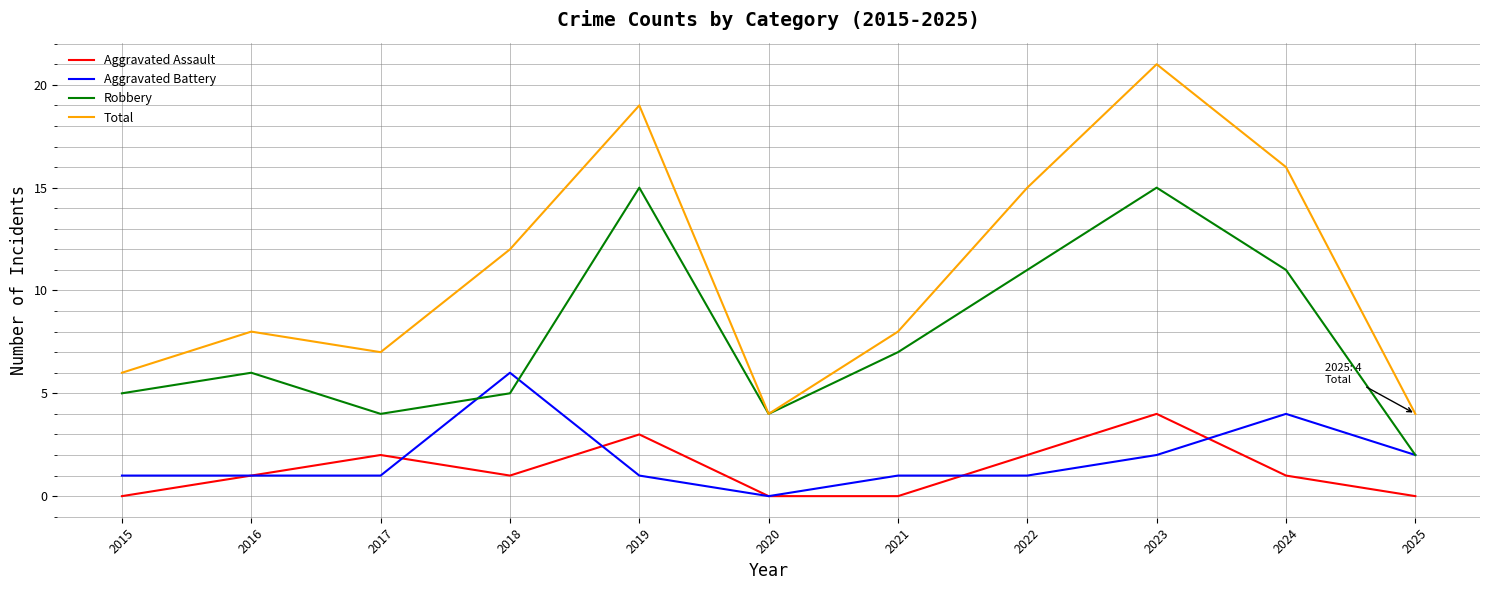

What is the lowest value of the Total series?

4